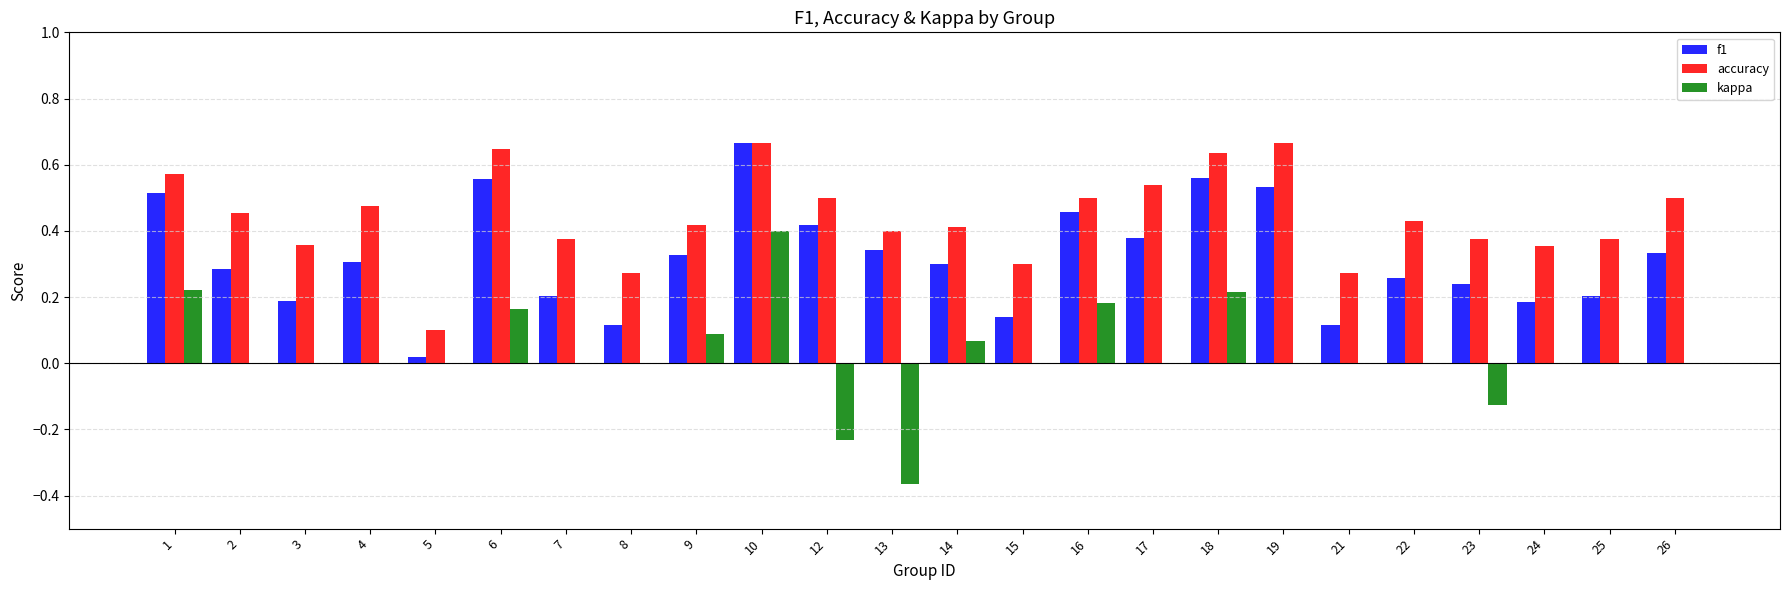

What is the sum of the accuracy values at 10 and 21?

0.9